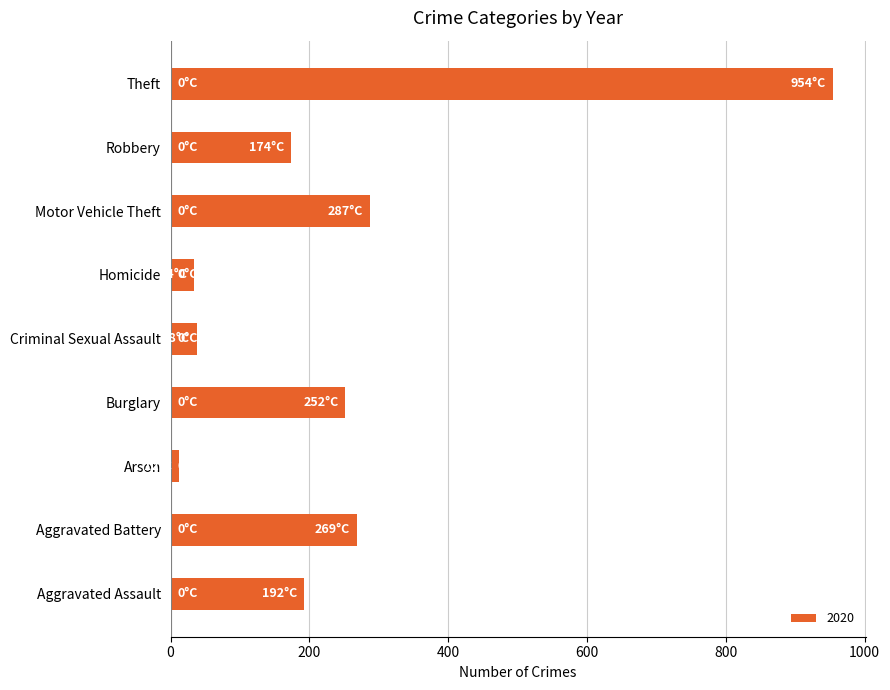

Count the number of categories in the chart.

9